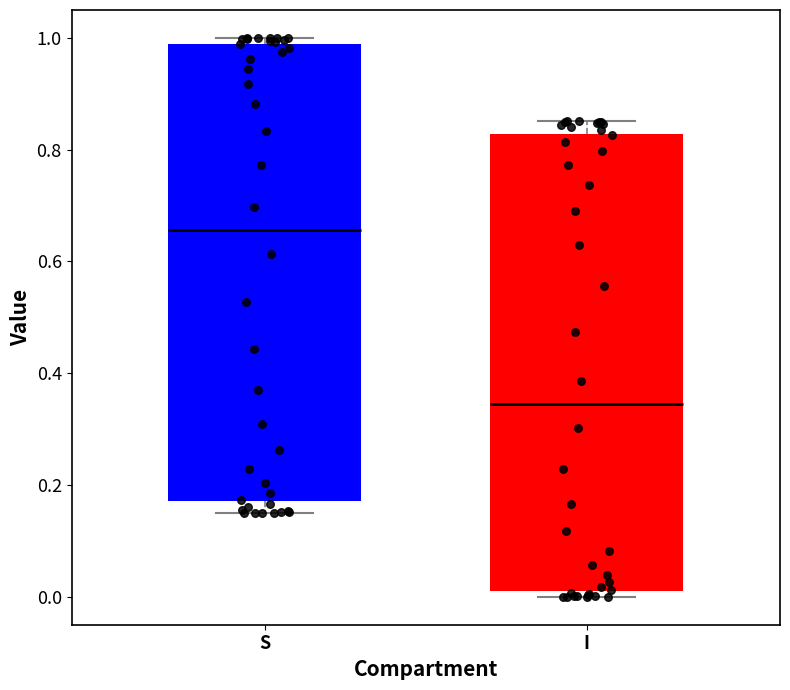

Reading left to right, read every box against the y-axis: the position of its median line, the range the box covers, and the ends of its whiskers. The values are not printed on the chart, so give them approximately, as read against the axis.

S: median 0.66, box 0.18 to 0.98, whiskers 0.14 to 1.00
I: median 0.34, box 0.02 to 0.82, whiskers 0.00 to 0.86